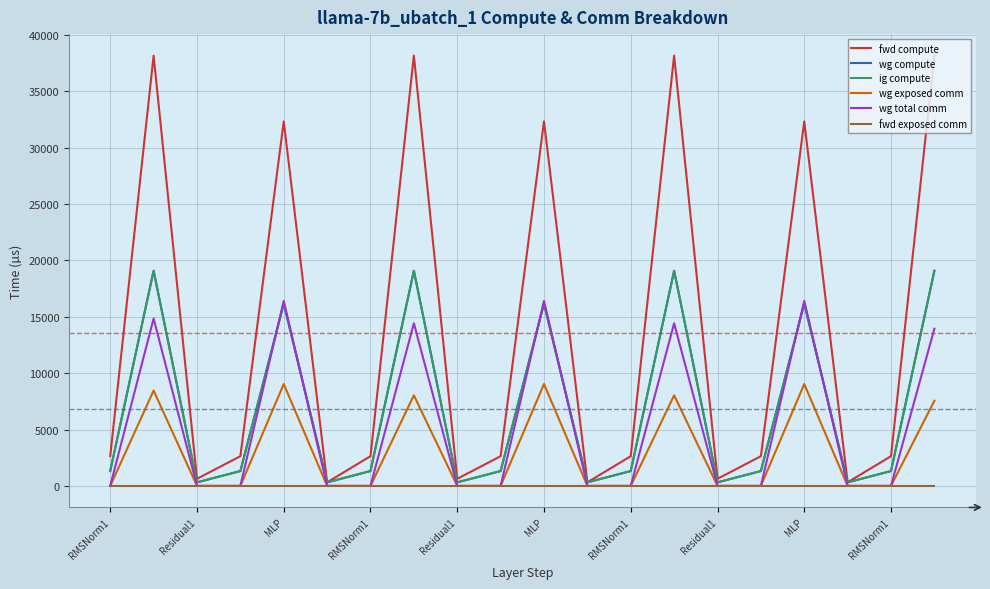

What is the average value of the ig compute series?

6795.1